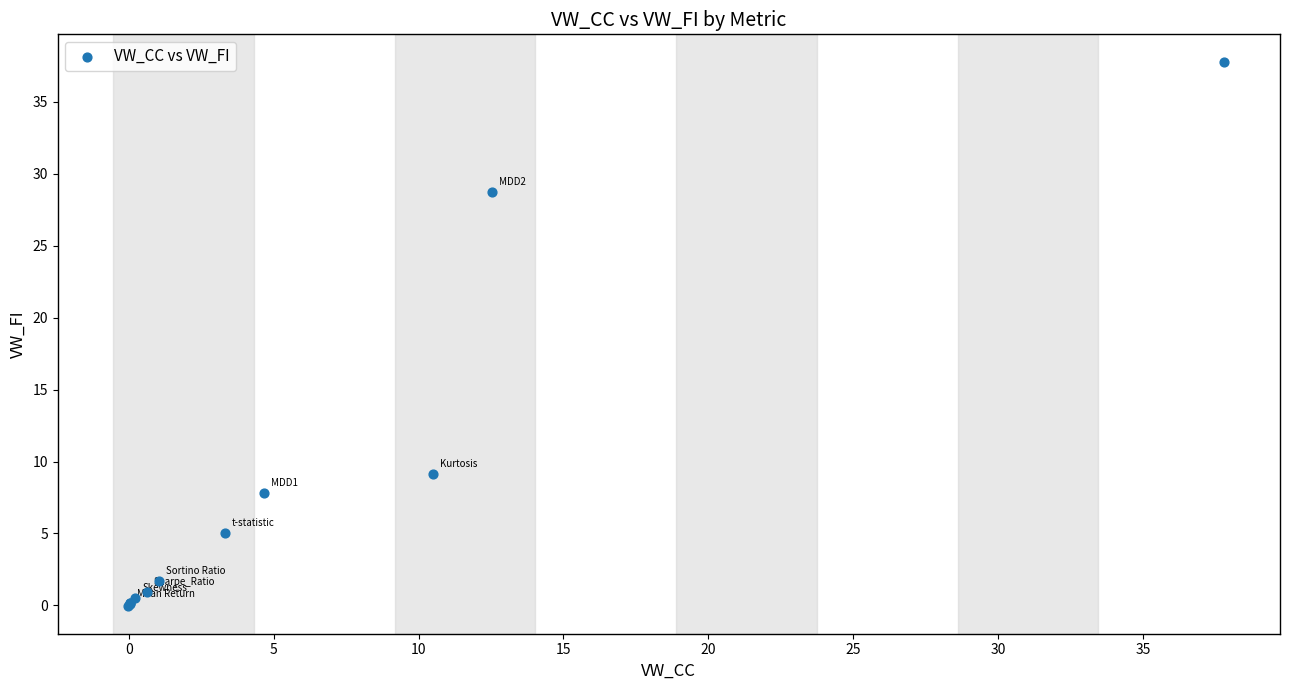

What Y value in the scatter plot is closest to 18?

9.2